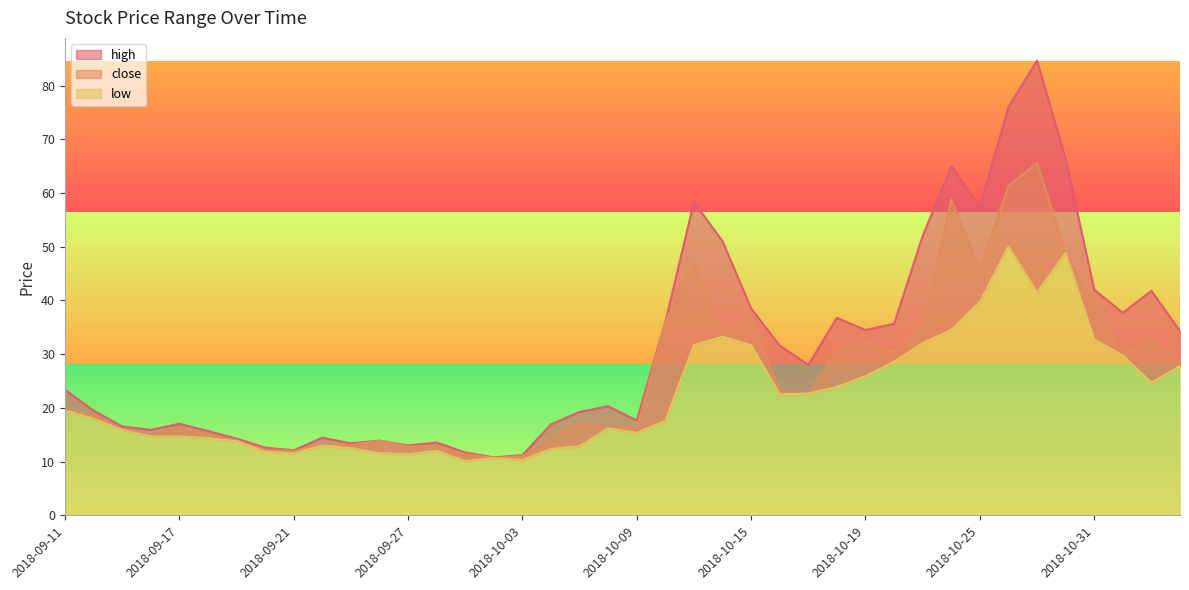

How many lines are shown in the chart?

3